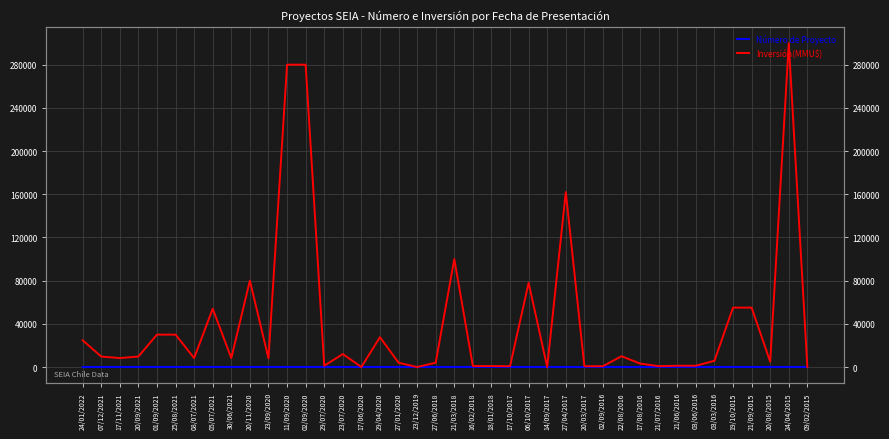

Which series ends up on top after the final intersection of Número de Proyecto and Inversión(MMU$)?

Número de Proyecto